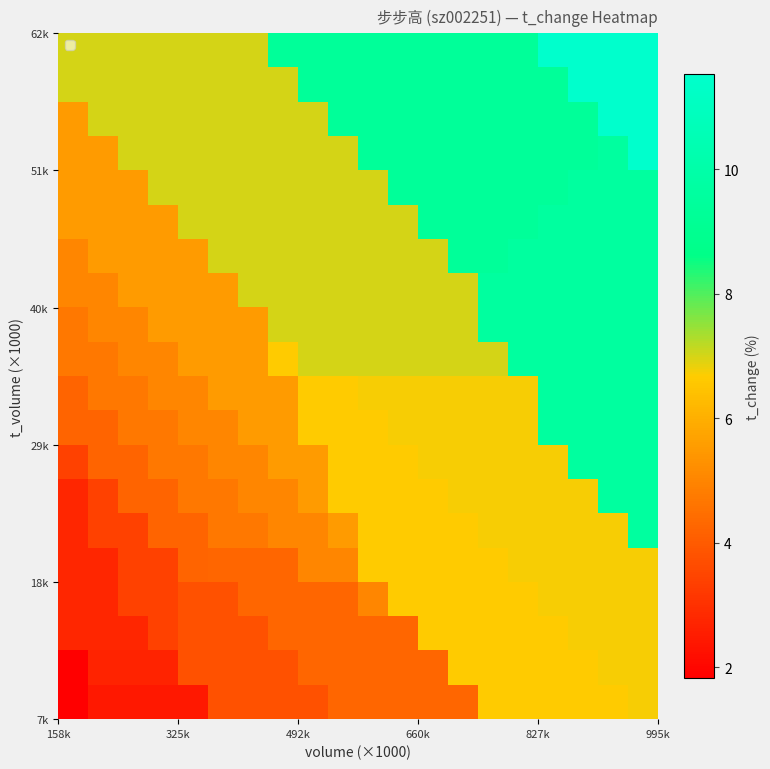

Count the number of data series in this chart.

20